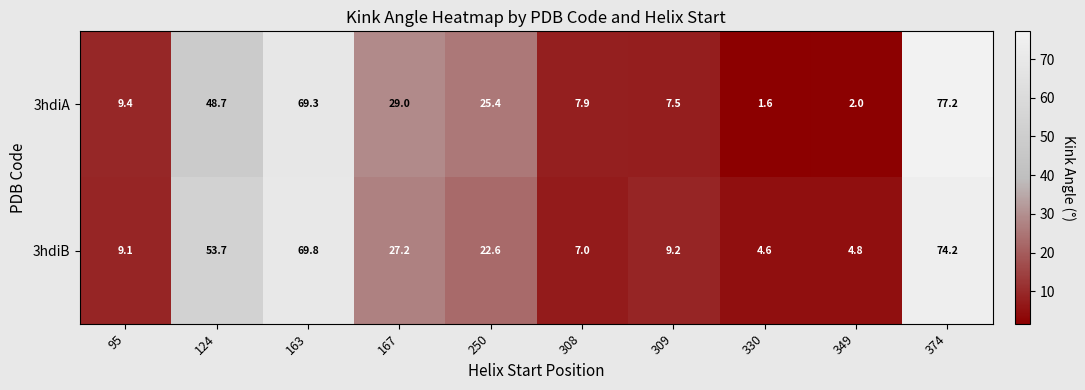

At how many categories does at least one series exceed 73?

1